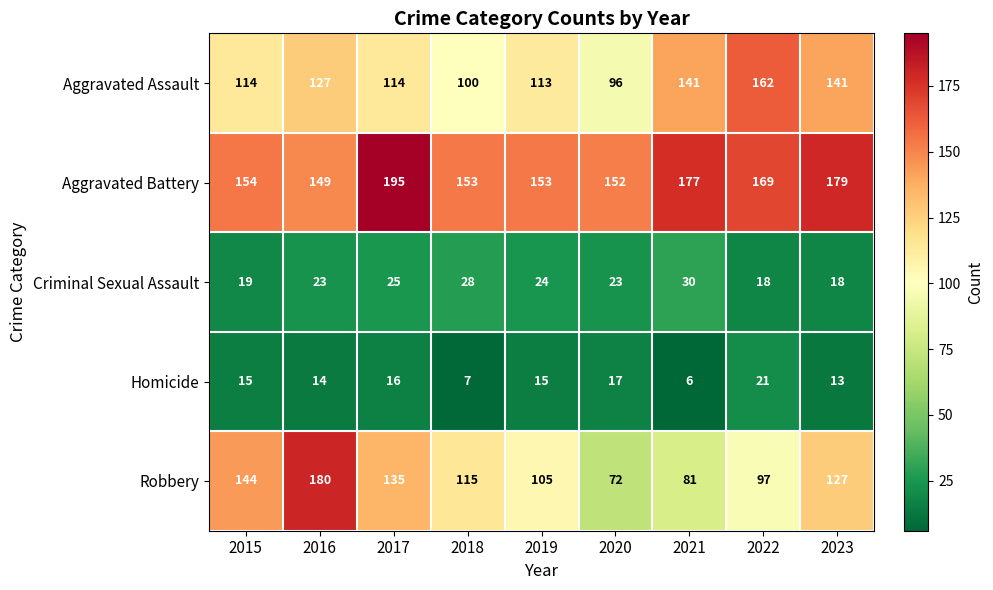

At which category does the chart reach its minimum across all series?

2021